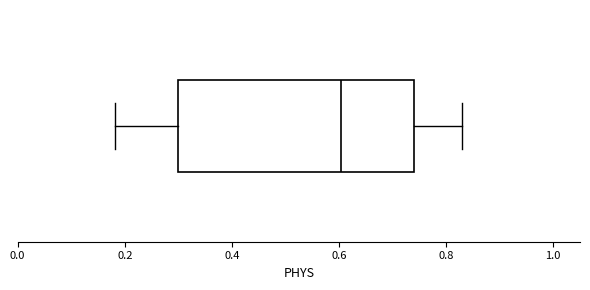

Where does the median line of the box sit on the x-axis? The values are not printed on the chart, so give them approximately, as read against the axis.

0.60